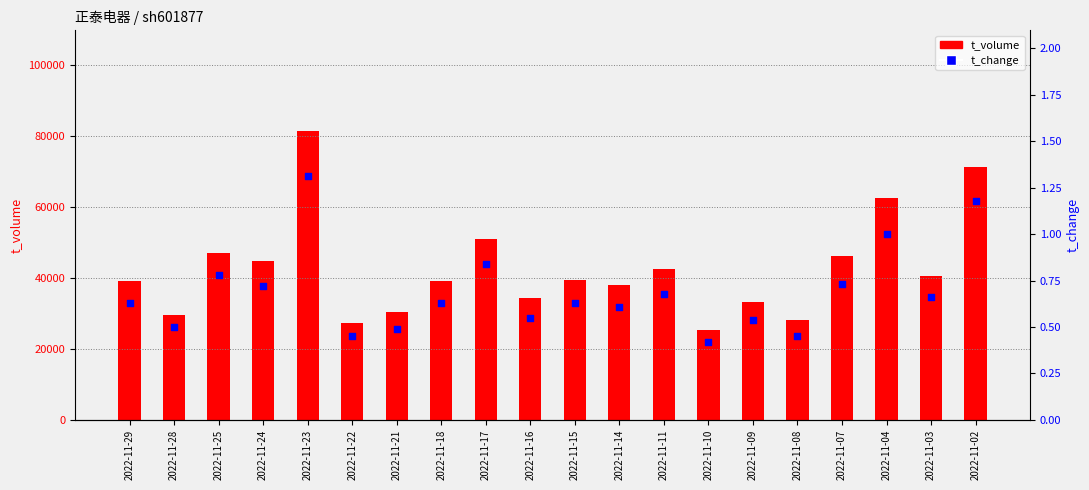

Is the value of t_change at 2022-11-09 greater than the value of t_volume at 2022-11-14?

No